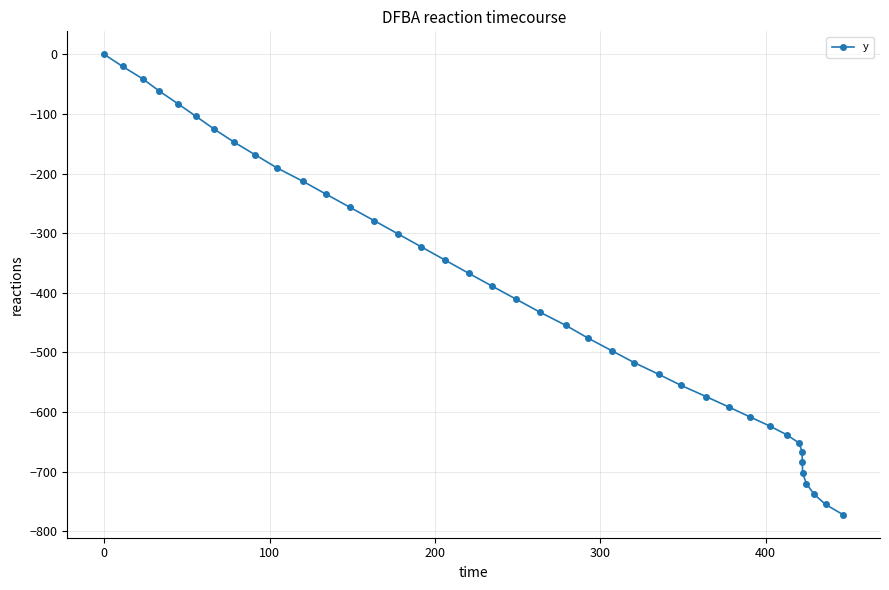

What is the value of the 23rd point from the left?

-475.7